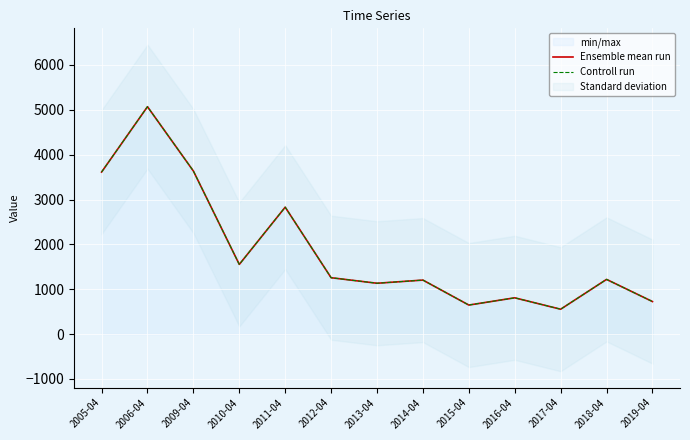

How many lines are shown in the chart?

2